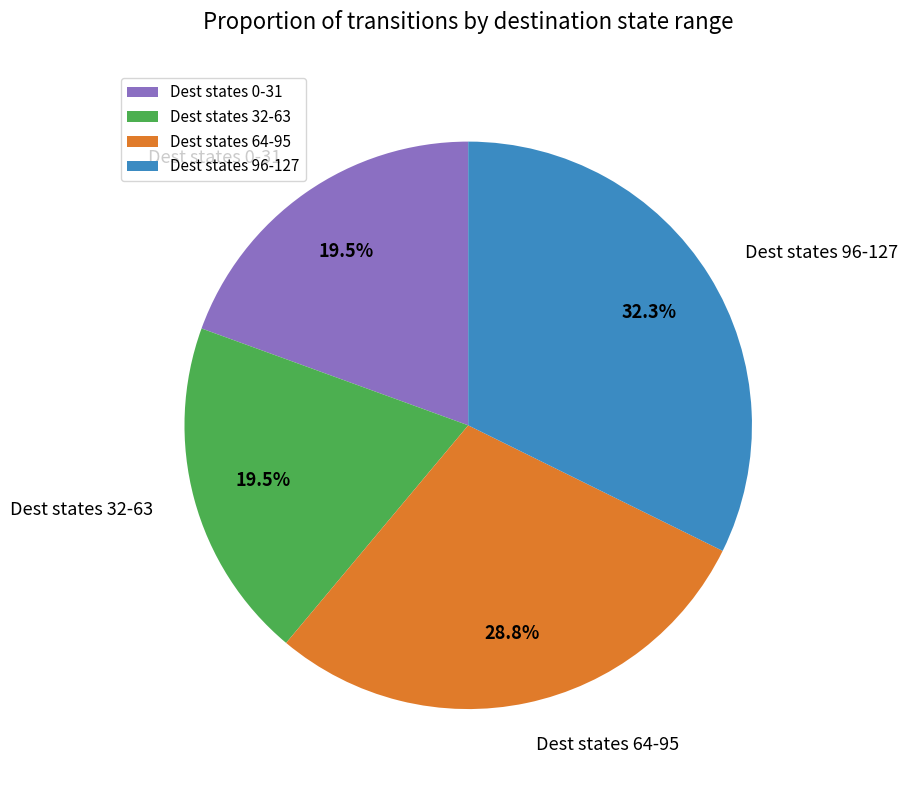

What percentage is NOT represented by Dest states 96-127?

67.7%